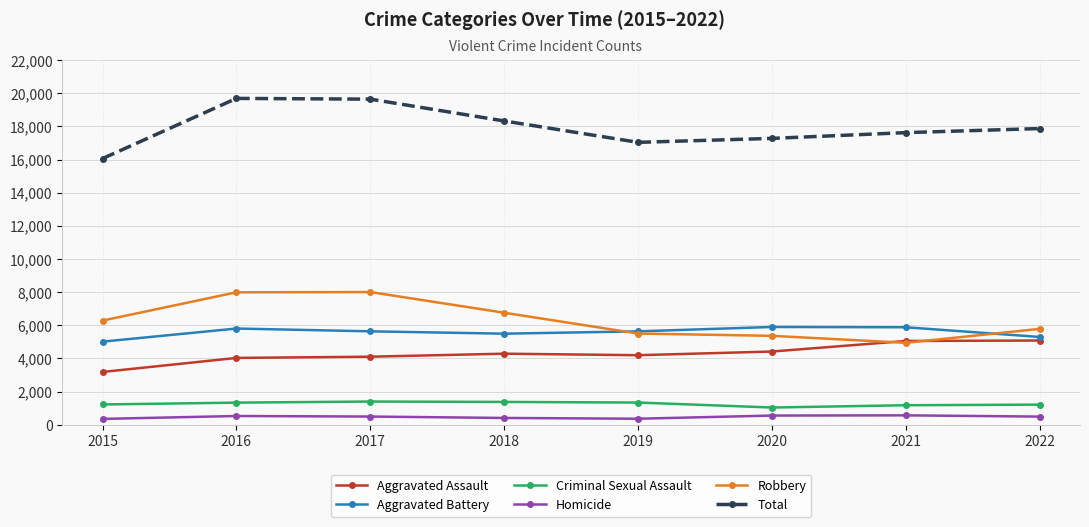

What is the difference between the second highest and second lowest values in the Aggravated Assault series?

1023